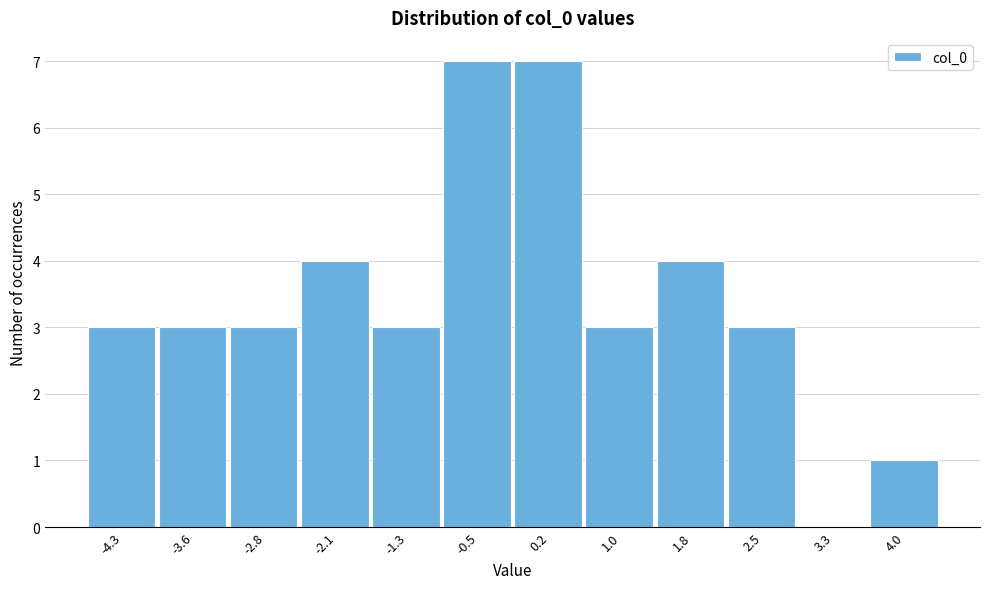

Reading left to right, list all the values displayed in this chart.

-4.3=3	-3.6=3	-2.8=3	-2.1=4	-1.3=3	-0.5=7	0.2=7	1.0=3	1.8=4	2.5=3	3.3=0	4.0=1